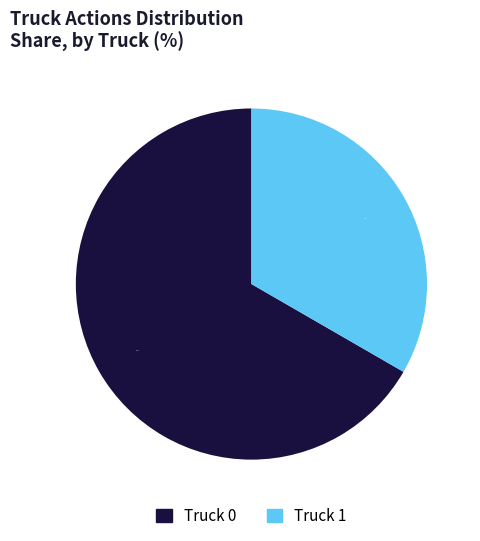

Which has a higher value, Truck 1 or Truck 0?

Truck 0